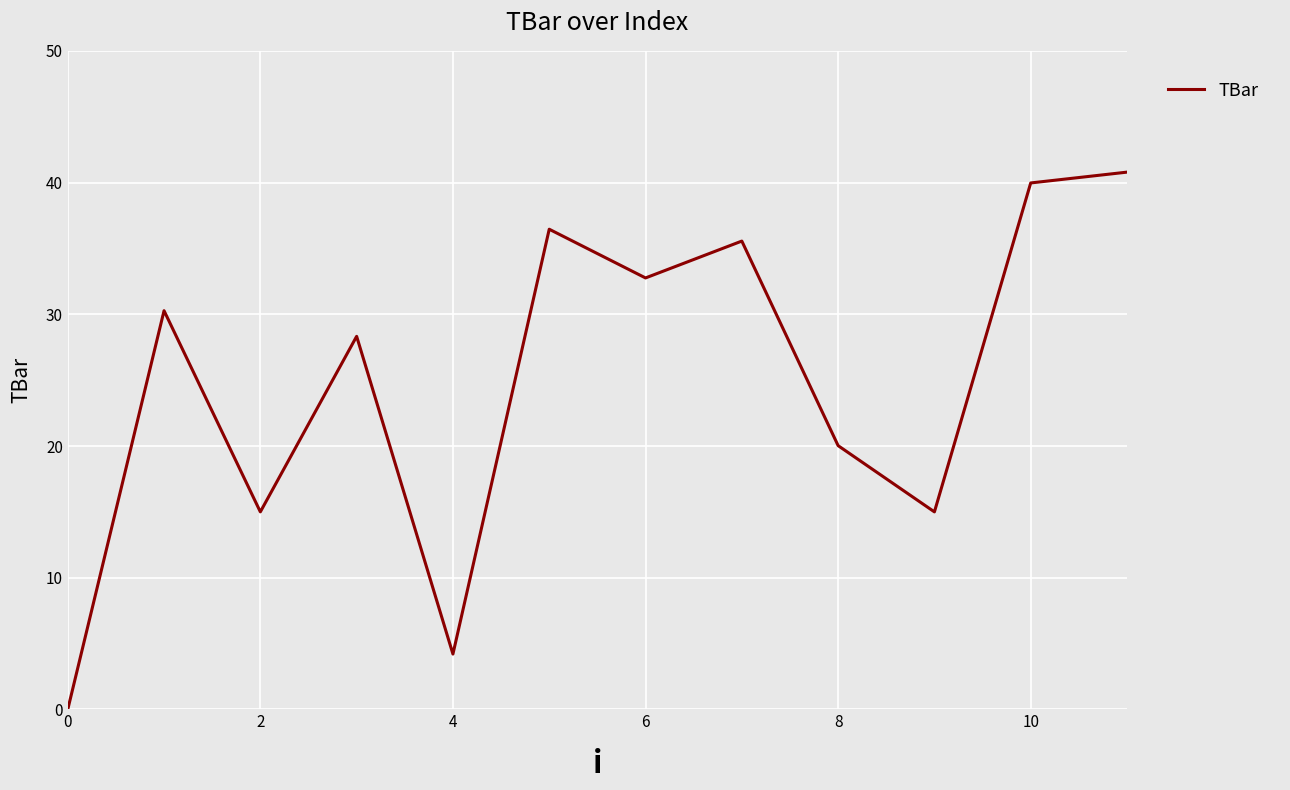

What is the difference between the maximum and minimum values?

40.8